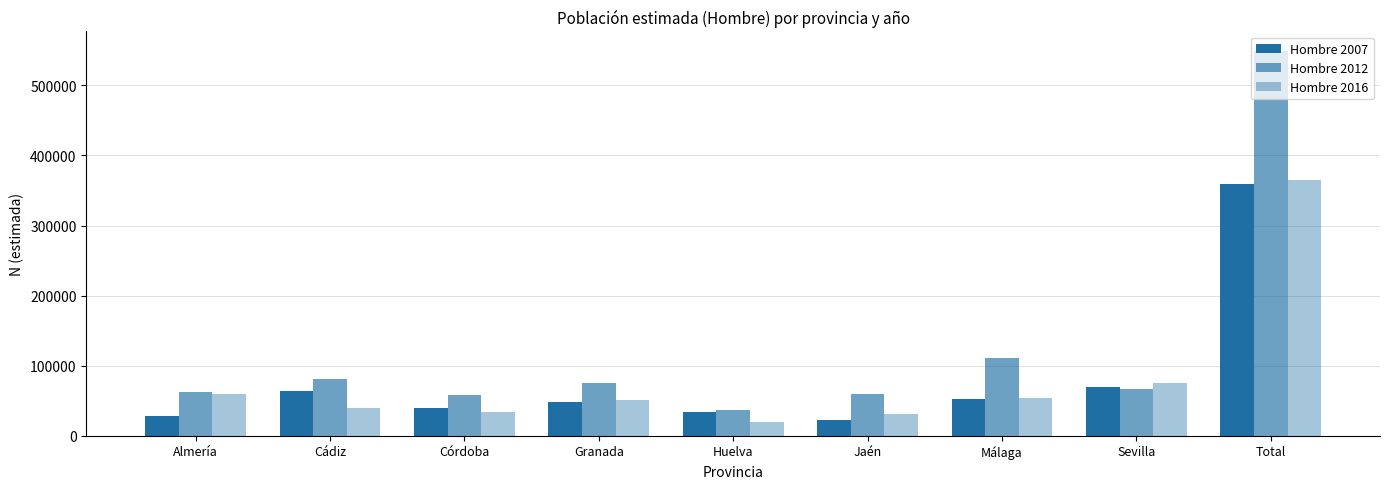

How many groups of bars are there?

9